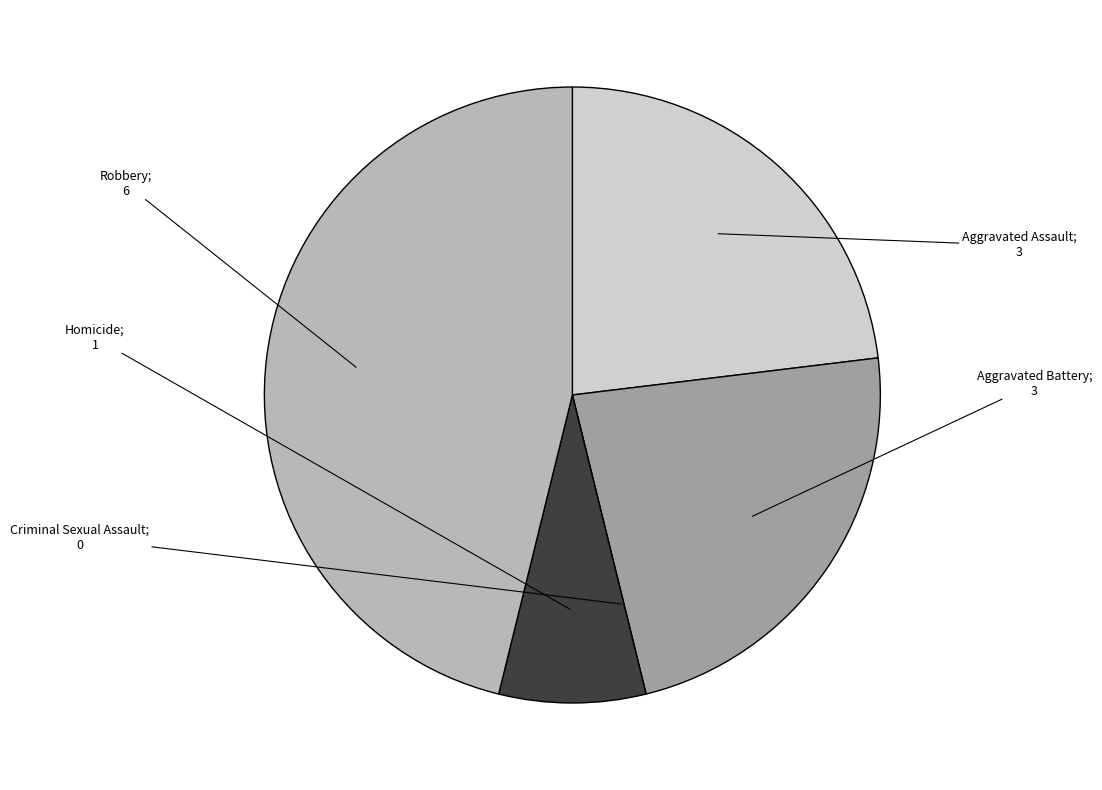

Is there any slice that represents more than half of the pie?

No